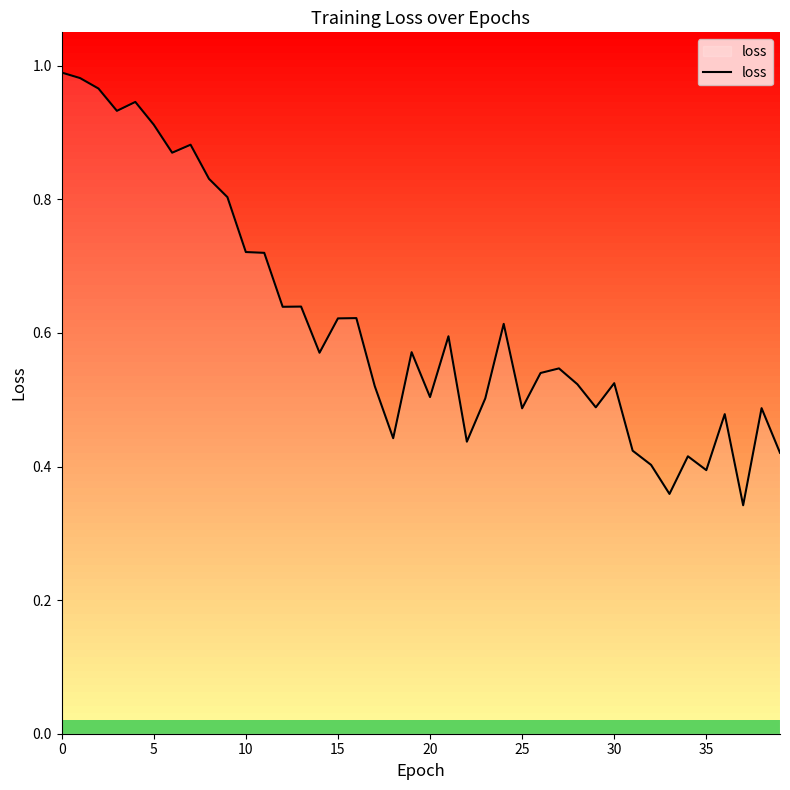

What is the maximum value shown in the chart?

1.0